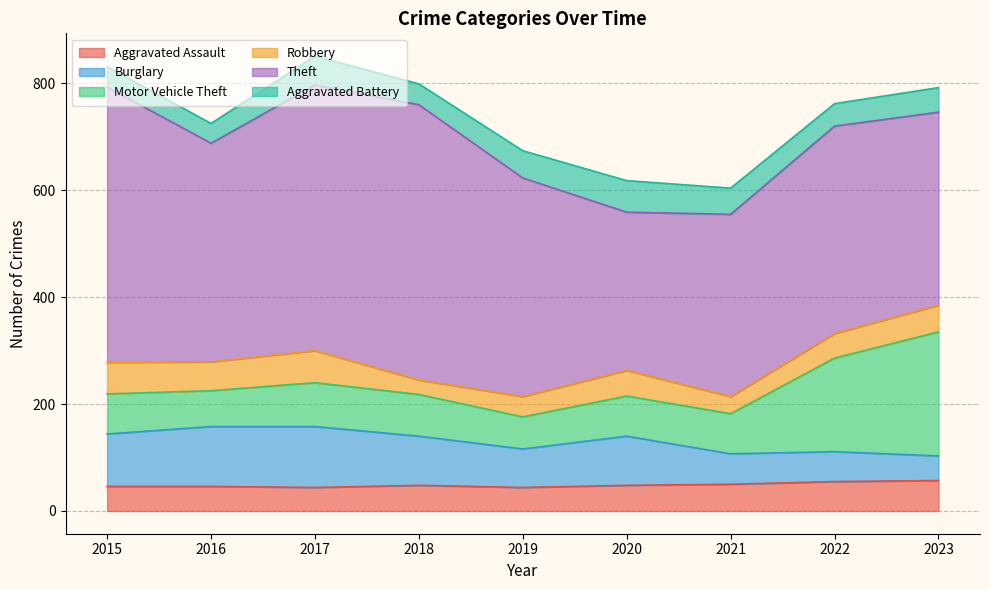

In Robbery, how many points are higher than both neighbors (excluding endpoints)?

2